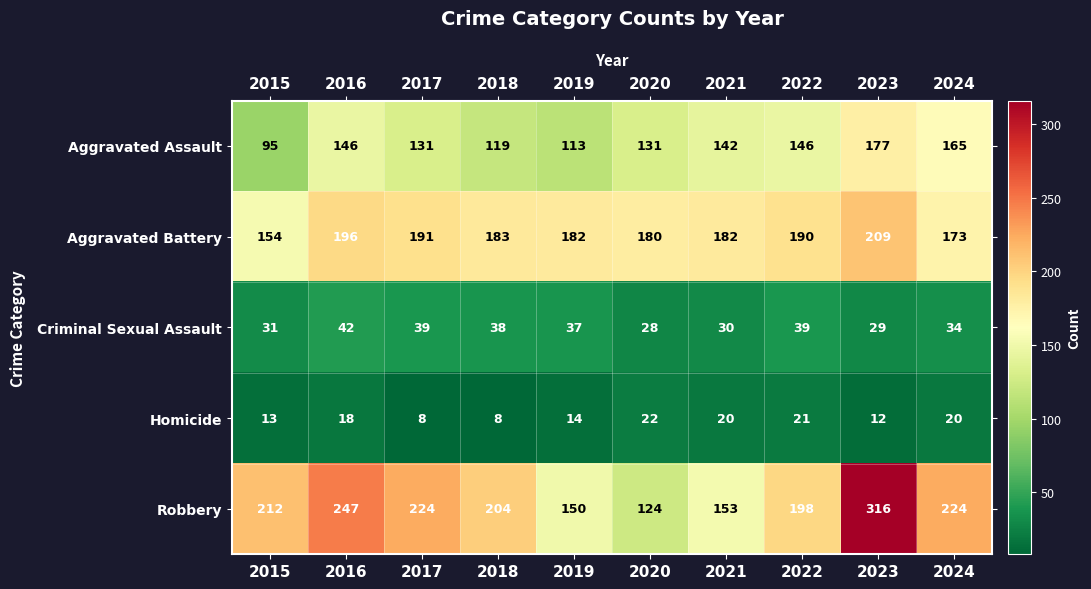

What is the difference between the highest and lowest values at 2017?

216